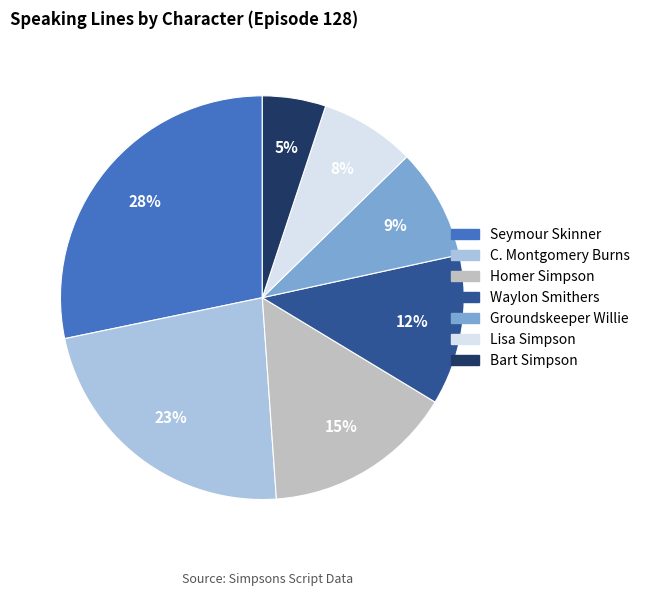

What percentage is the Lisa Simpson slice, to the nearest percent?

8%